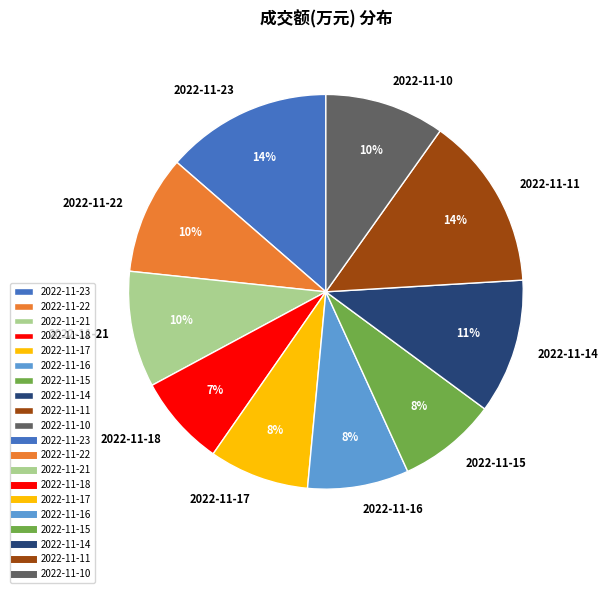

What percentage is the 2022-11-17 slice, to the nearest percent?

8%